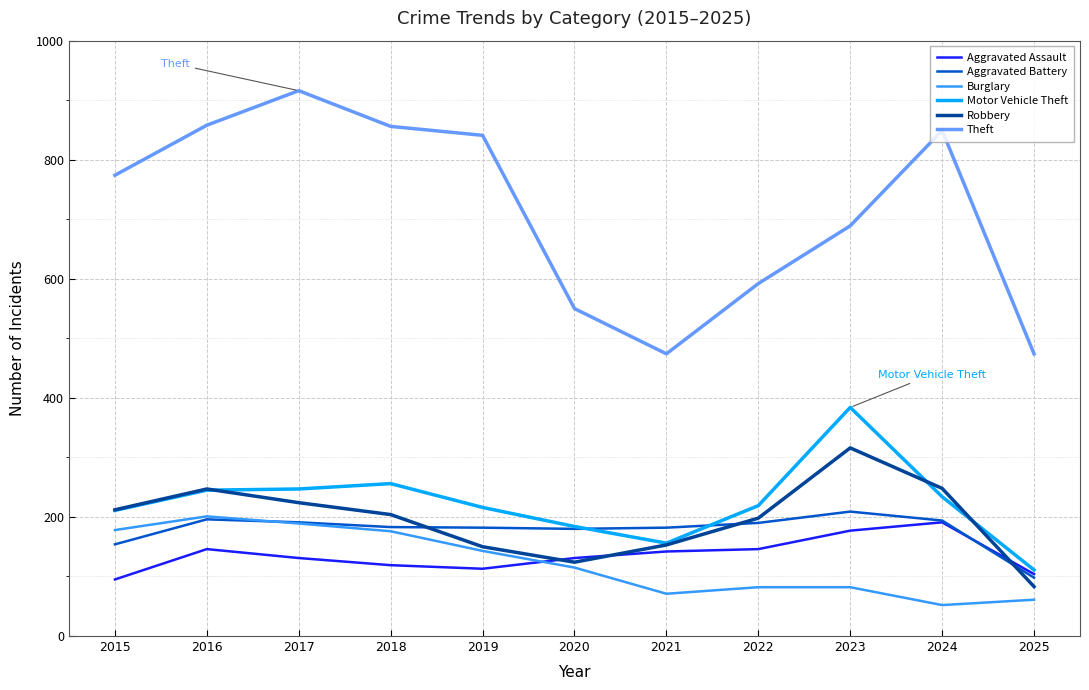

True or false: Theft and Burglary cross at least once.

False